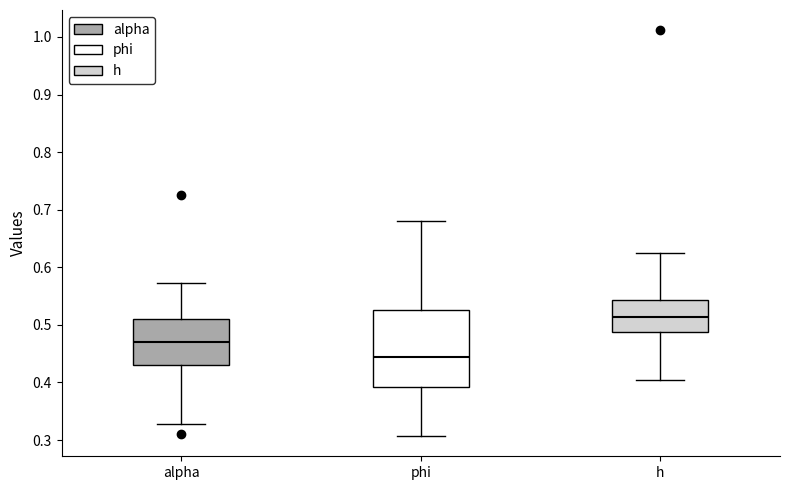

Reading left to right, read every box against the y-axis: the position of its median line, the range the box covers, and the ends of its whiskers. The values are not printed on the chart, so give them approximately, as read against the axis.

alpha: median 0.47, box 0.43 to 0.51, whiskers 0.33 to 0.57
phi: median 0.44, box 0.39 to 0.53, whiskers 0.31 to 0.68
h: median 0.51, box 0.49 to 0.54, whiskers 0.40 to 0.63